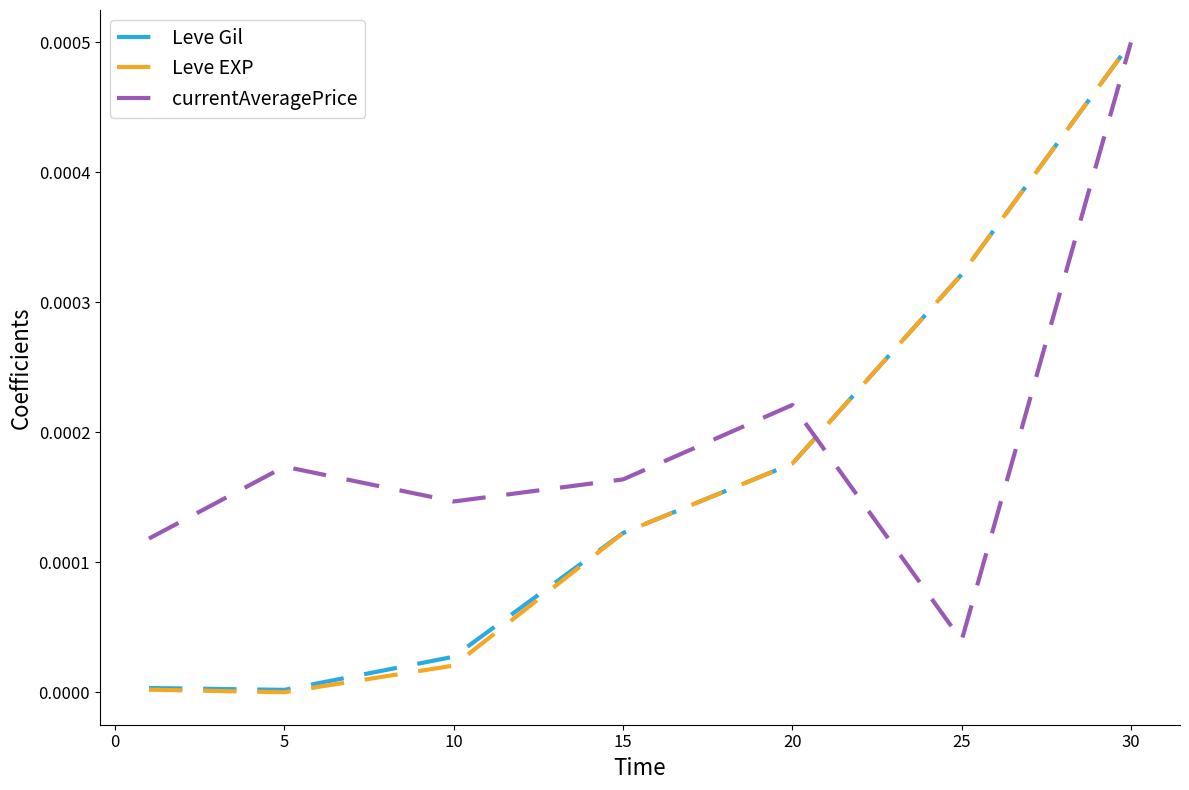

Which series has the largest total across all categories?

currentAveragePrice